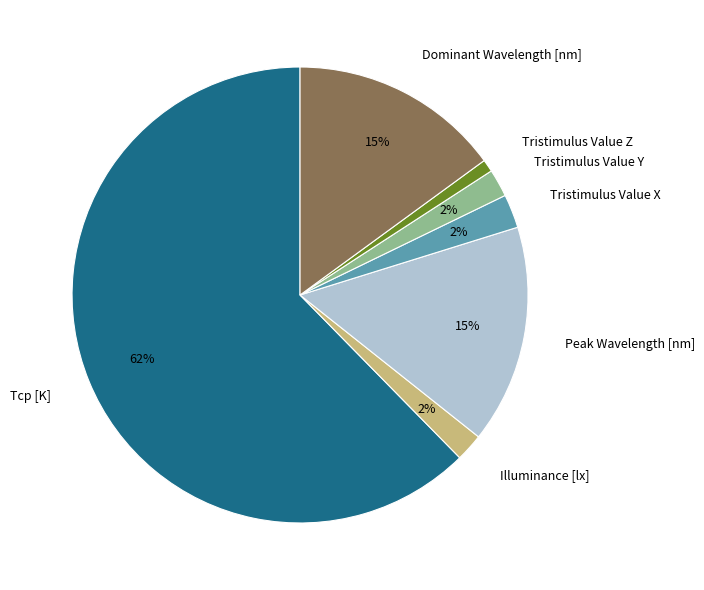

Between Tristimulus Value Y and Tcp [K], which is larger?

Tcp [K]